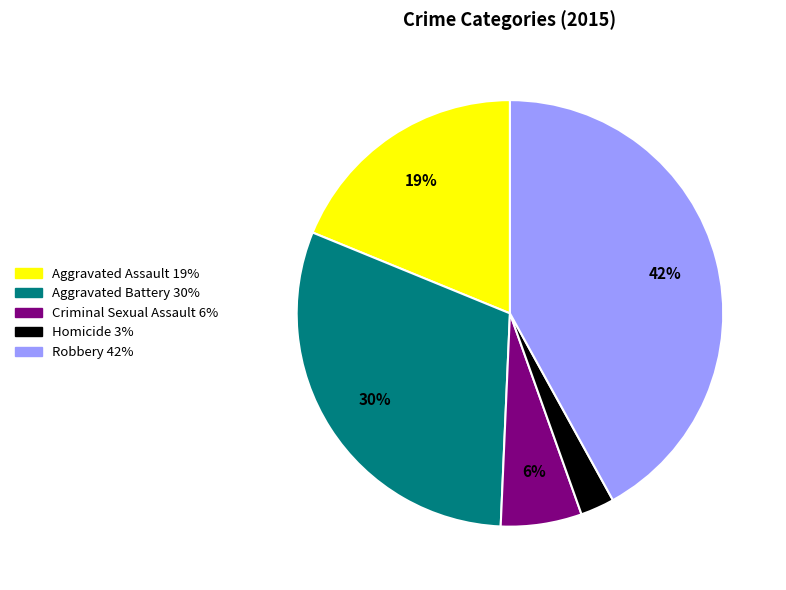

True or false: Criminal Sexual Assault accounts for 6% of the total.

True